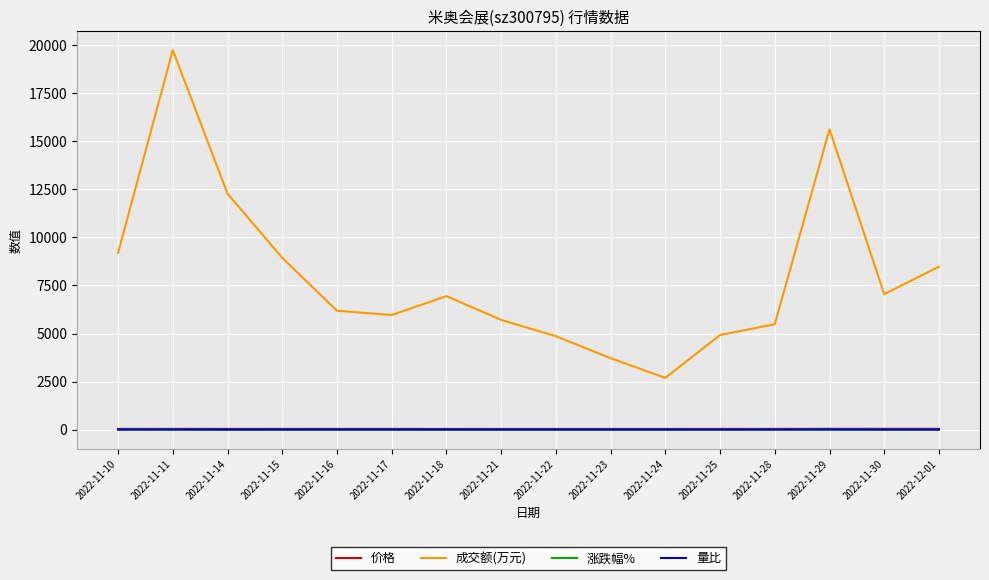

Is the value of 价格 at 2022-11-21 greater than the value of 成交额(万元) at 2022-11-29?

No